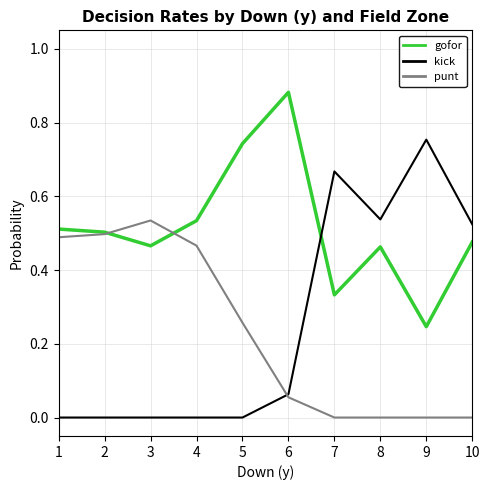

True or false: kick has a value of 0.4 at 2.

False